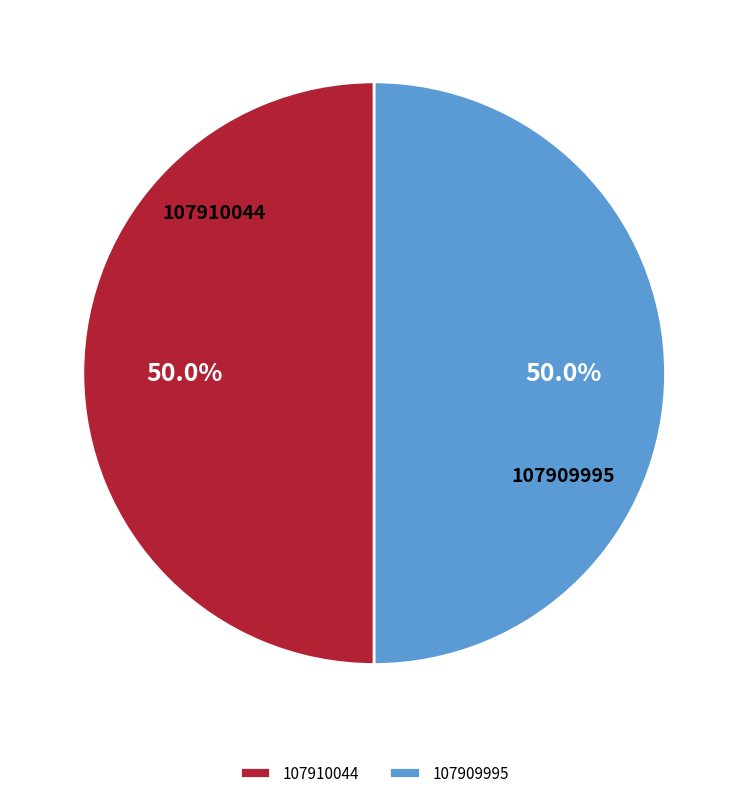

Combined, do 107910044 and 107909995 account for over 50%?

Yes